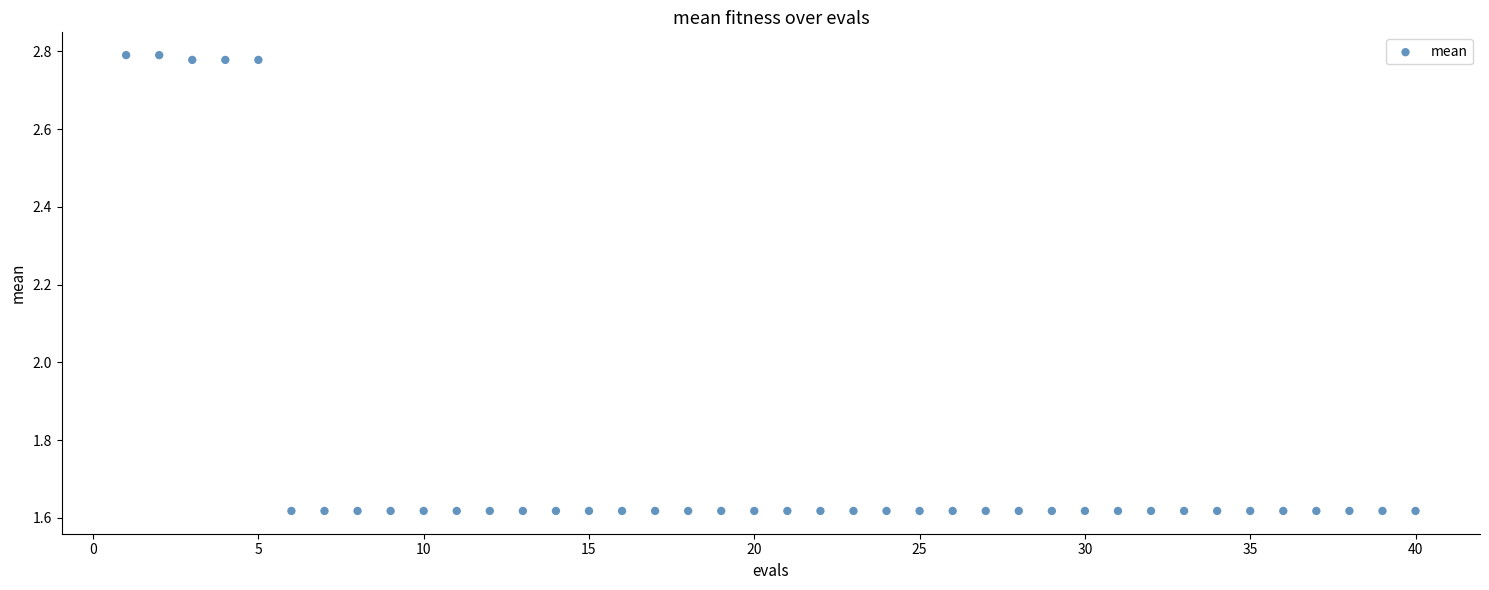

What is the range of Y values (max minus min)?

1.2